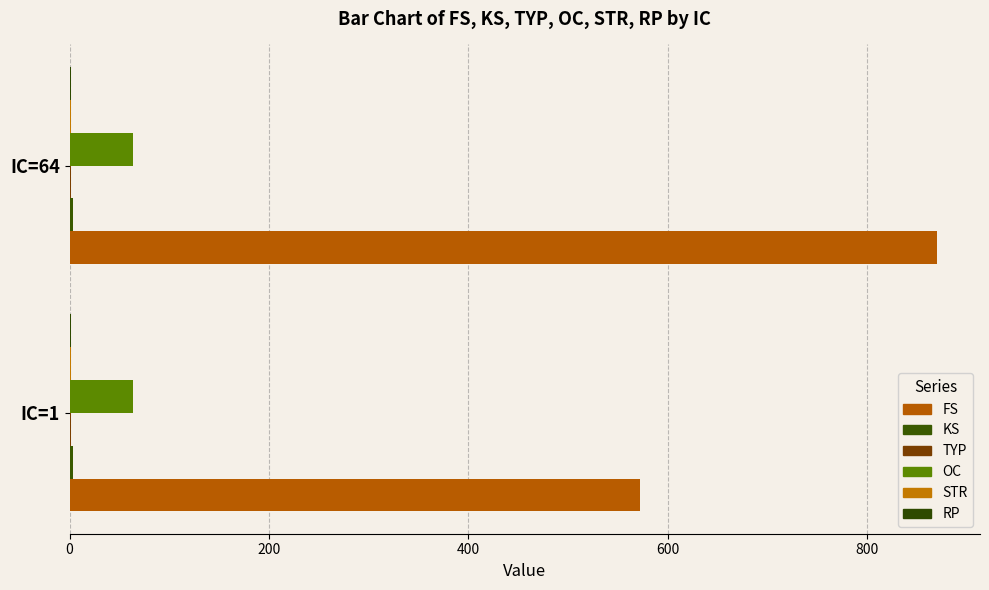

How many distinct data groups are displayed?

6